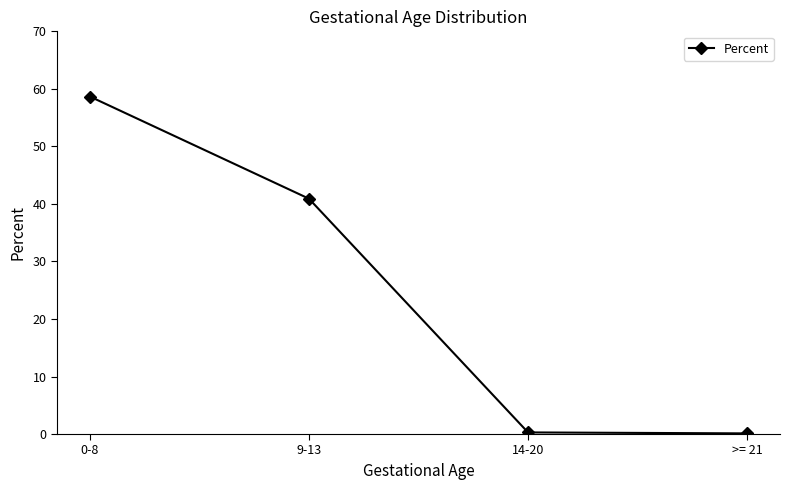

The chart shows a value of 0.1 at >= 21. True or false?

True